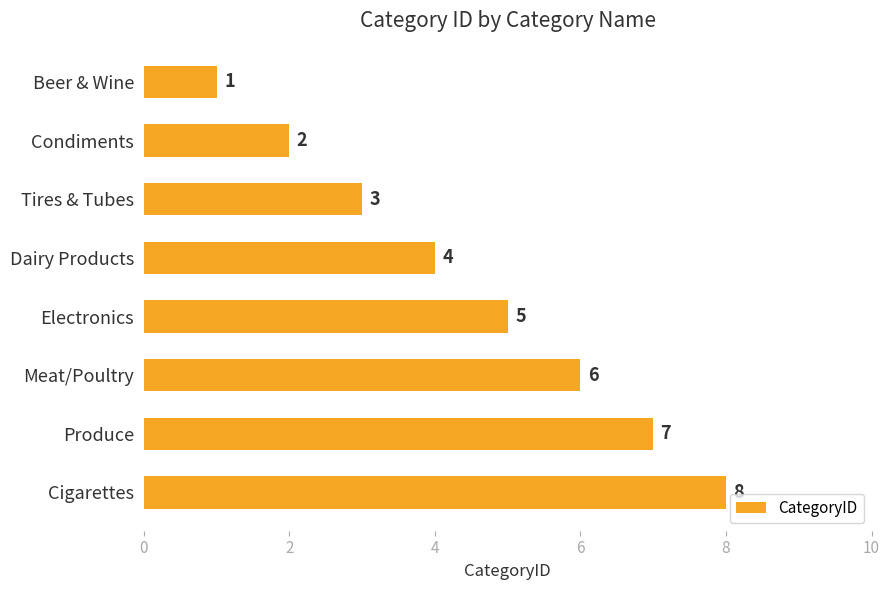

What is the label of the 5th bar from the bottom?

Dairy Products